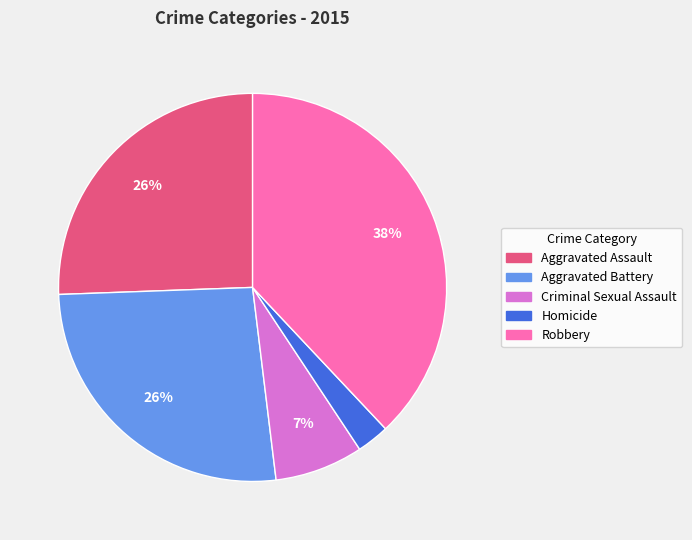

Is there any slice that represents more than half of the pie?

No